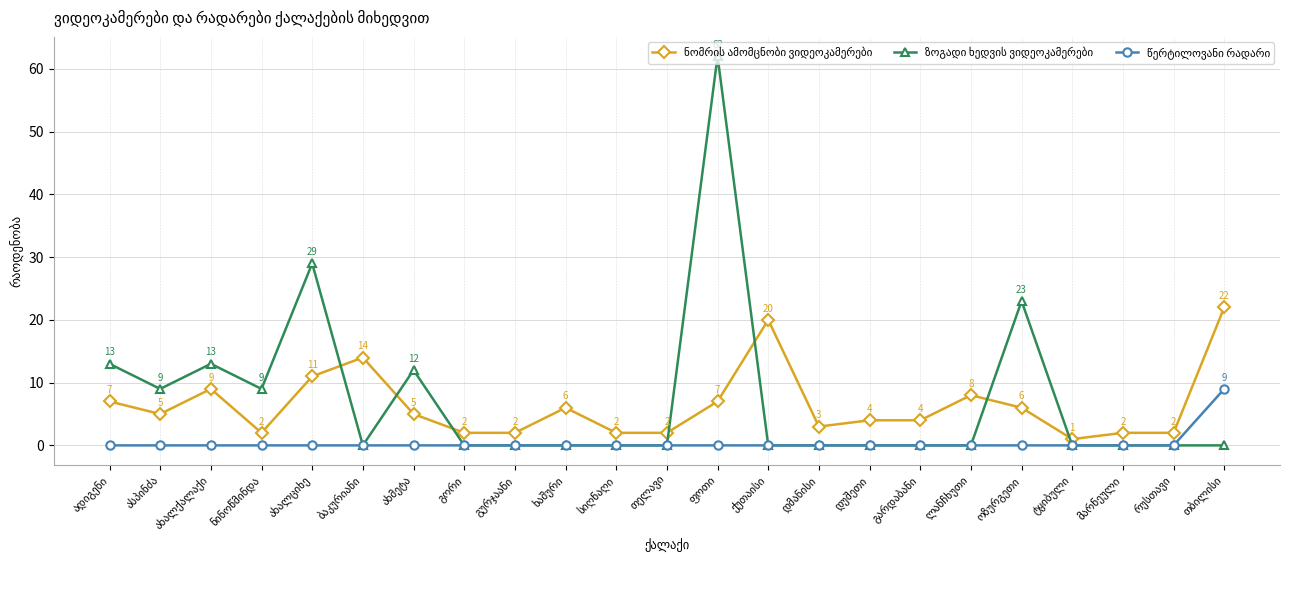

True or false: ზოგადი ხედვის ვიდეოკამერები has more than 1 points higher than both neighbors.

True